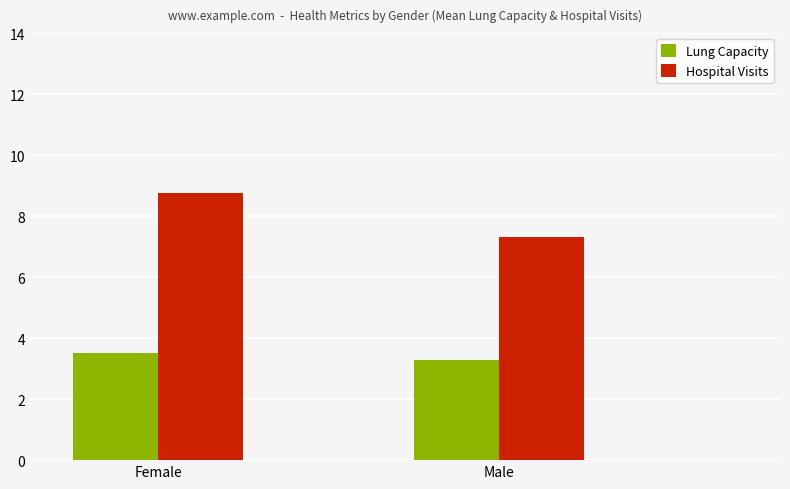

How many bars are there in each group?

2